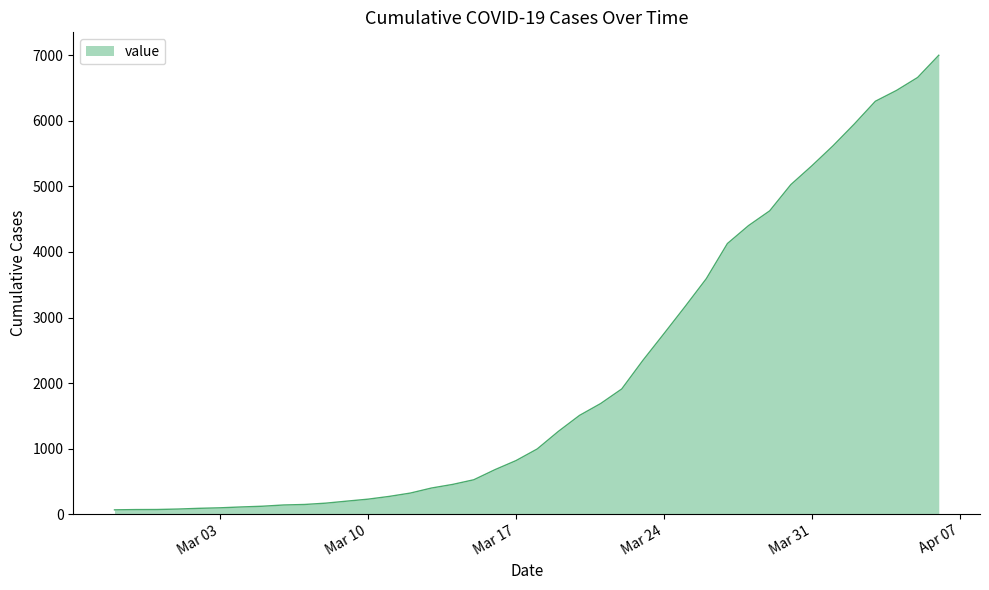

What is the difference between the maximum and minimum values?

6939